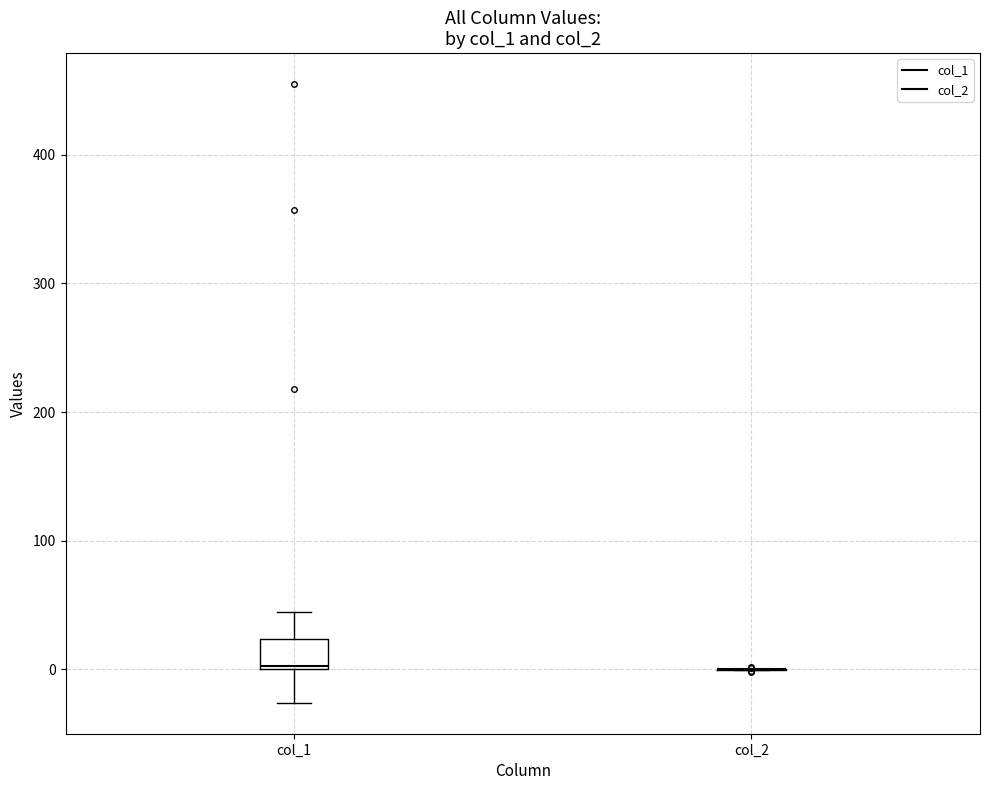

Comparing the boxes themselves (not the whiskers), which one is the tallest?

col_1